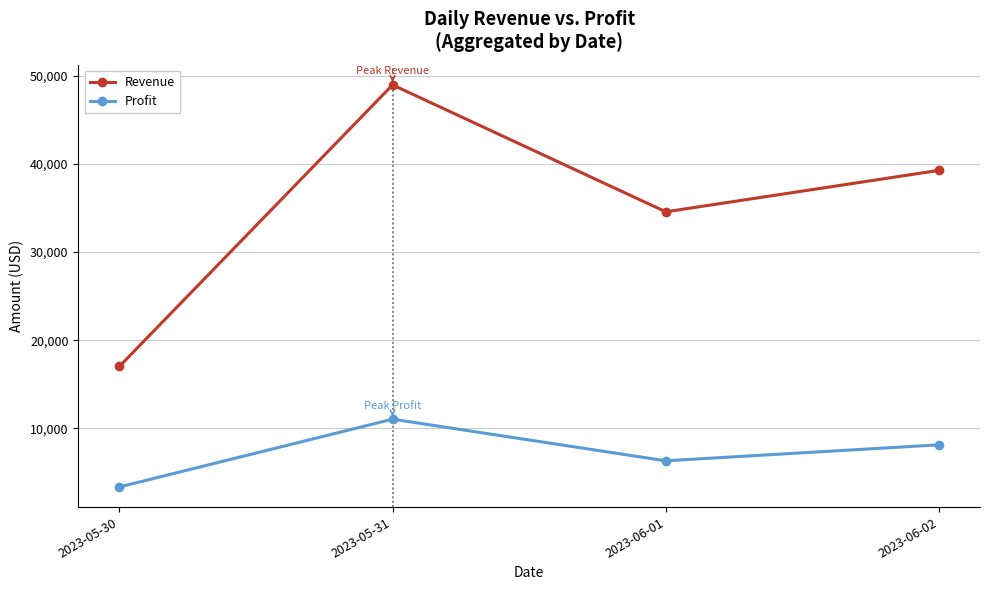

True or false: Profit has a value of 11034.0 at 2023-05-31.

True